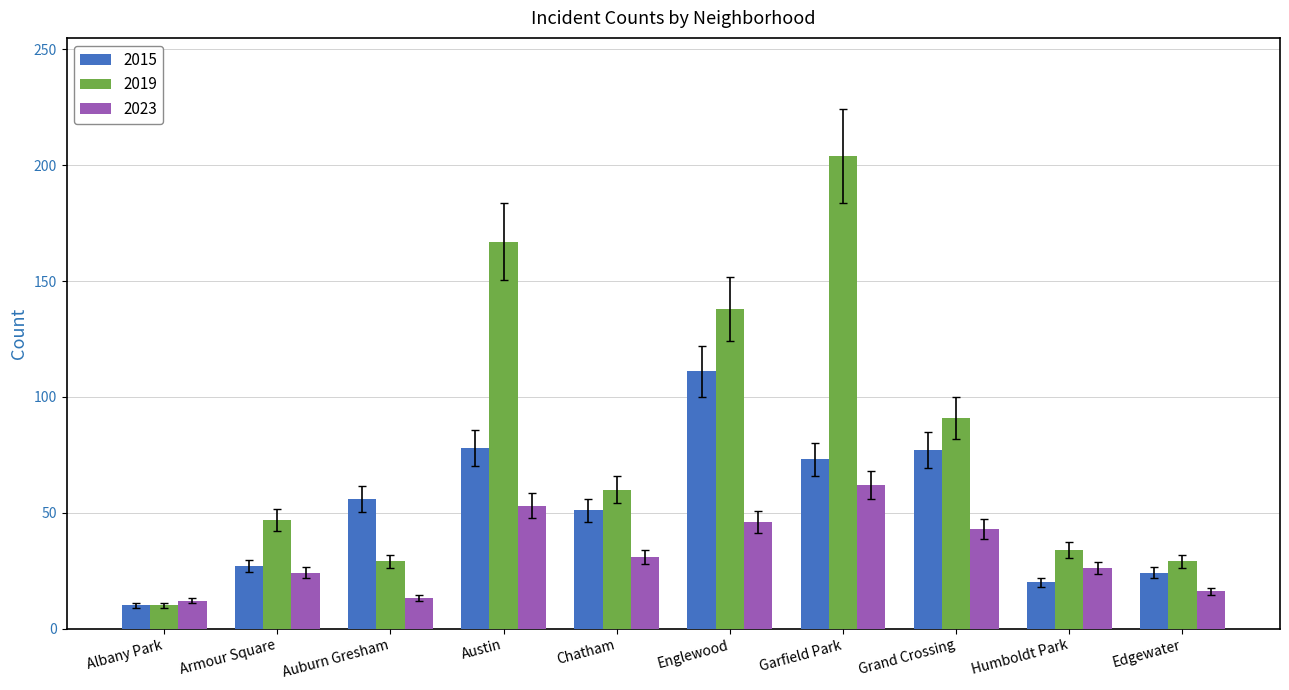

At which label is 2019 closest to 107?

Grand Crossing